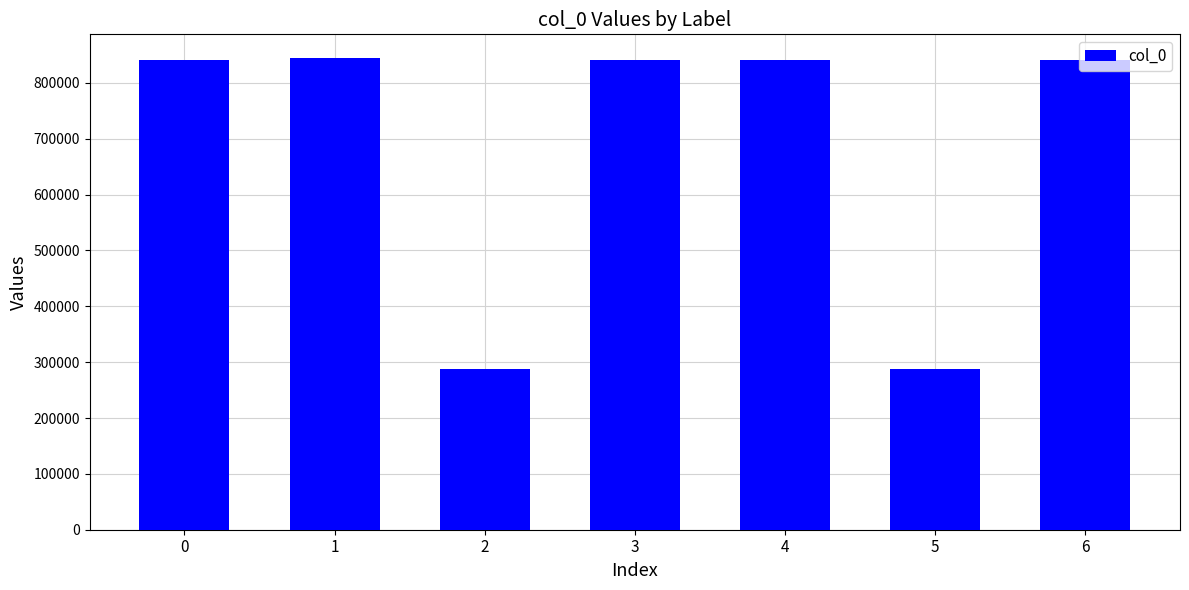

What is the sum of the values at 0 and 2?

1127838